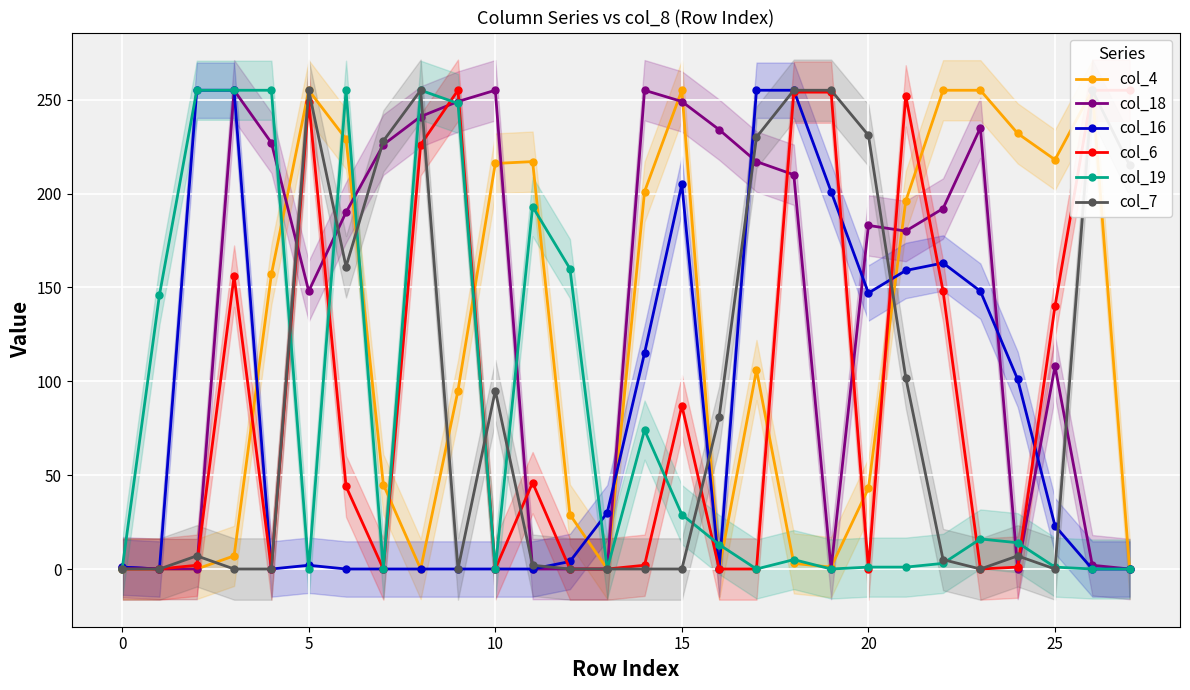

True or false: col_16 has a value of 147 at 20.

True